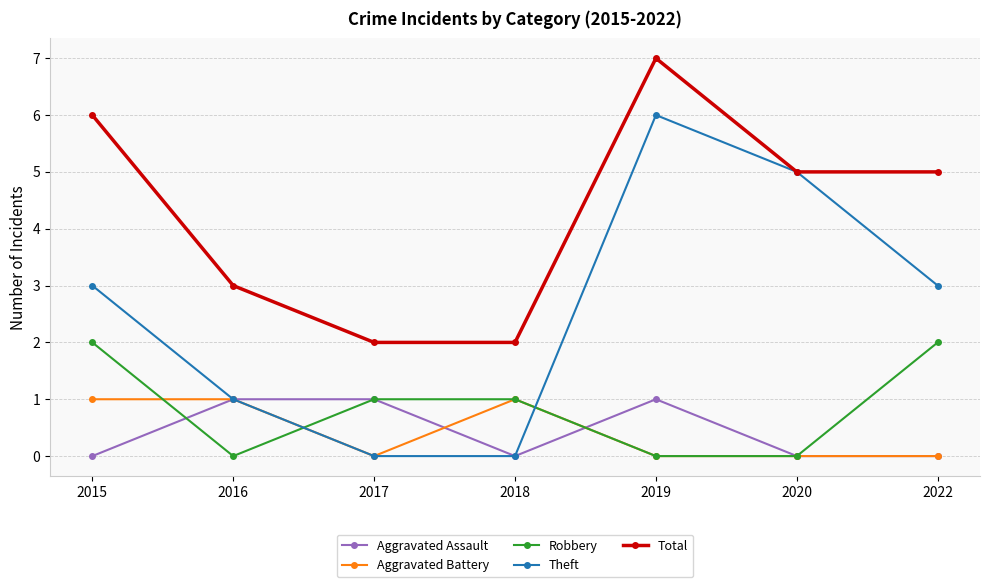

Which series has the largest range (max minus min)?

Theft